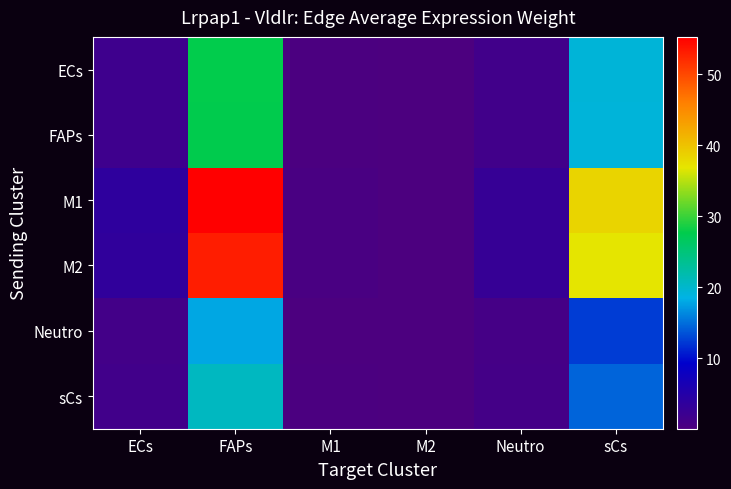

Which category has the lowest value across all series?

M2